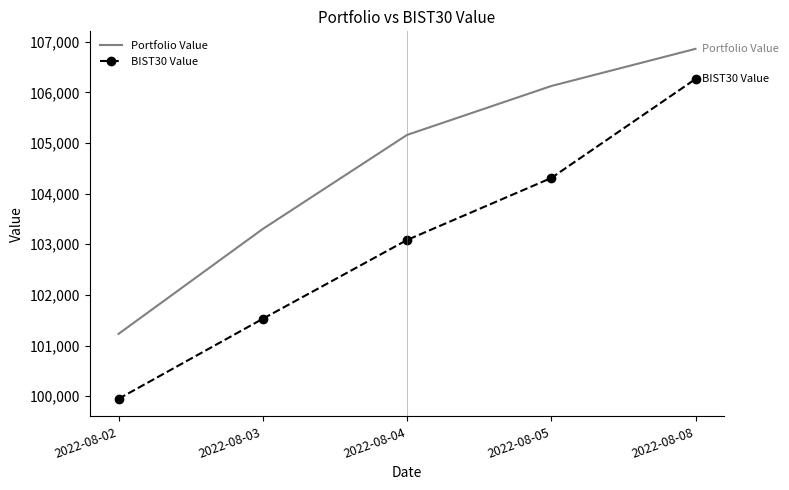

Which series has the largest total across all categories?

Portfolio Value